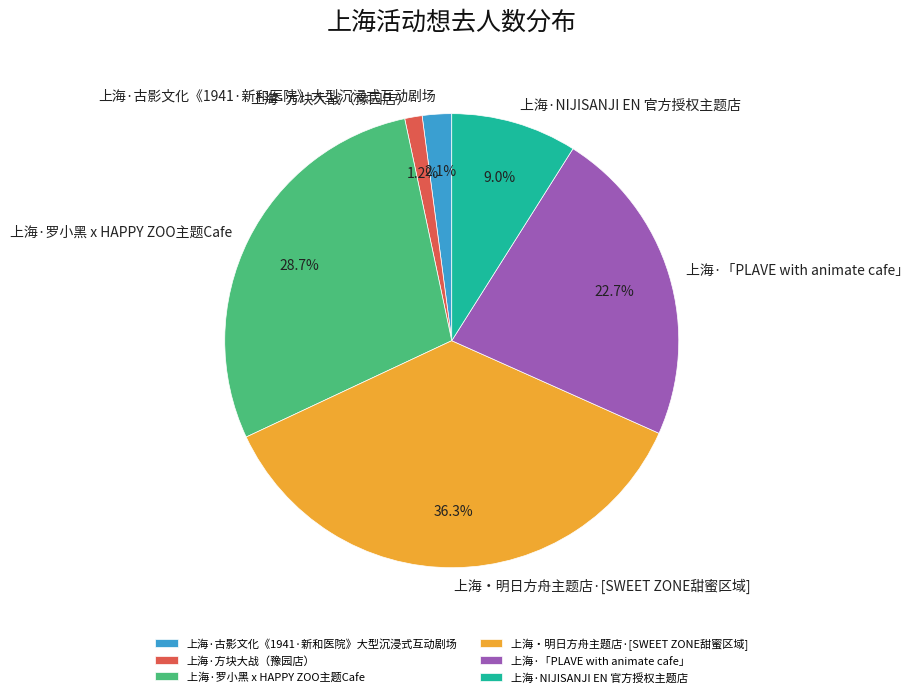

How much of the chart is everything except 上海·「PLAVE with animate cafe」?

77.3%